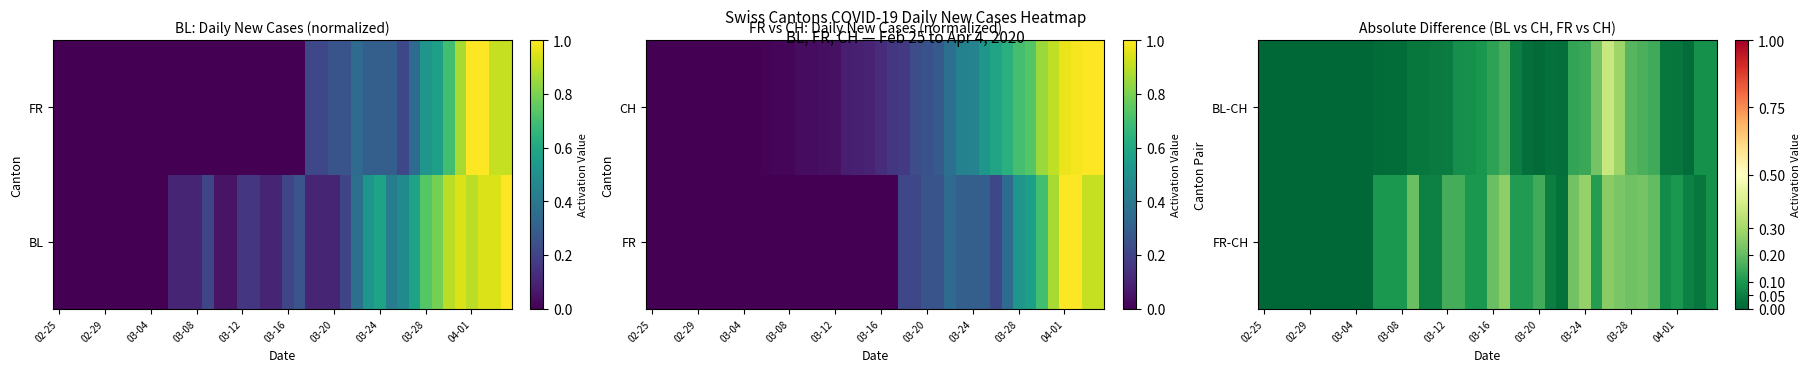

At which label is FR-CH closest to 0?

02-25